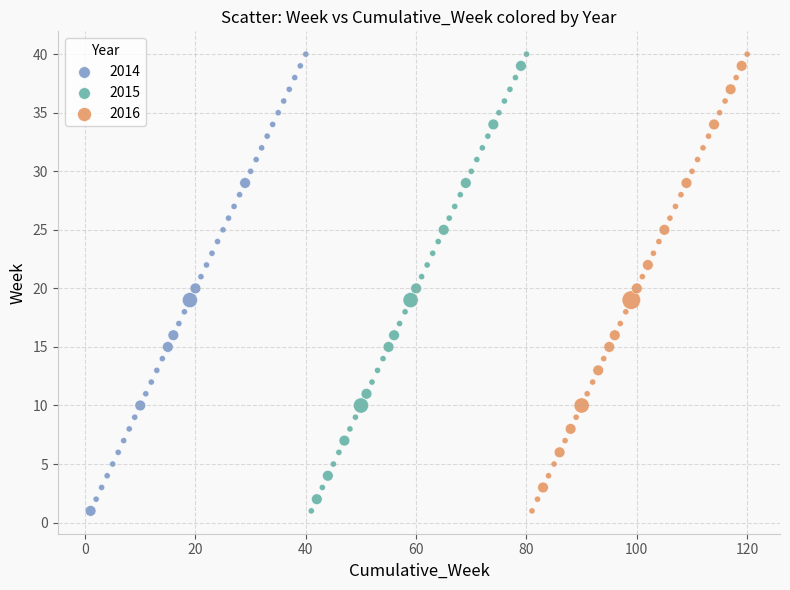

What are all the series names shown in the legend?

2014, 2015, 2016